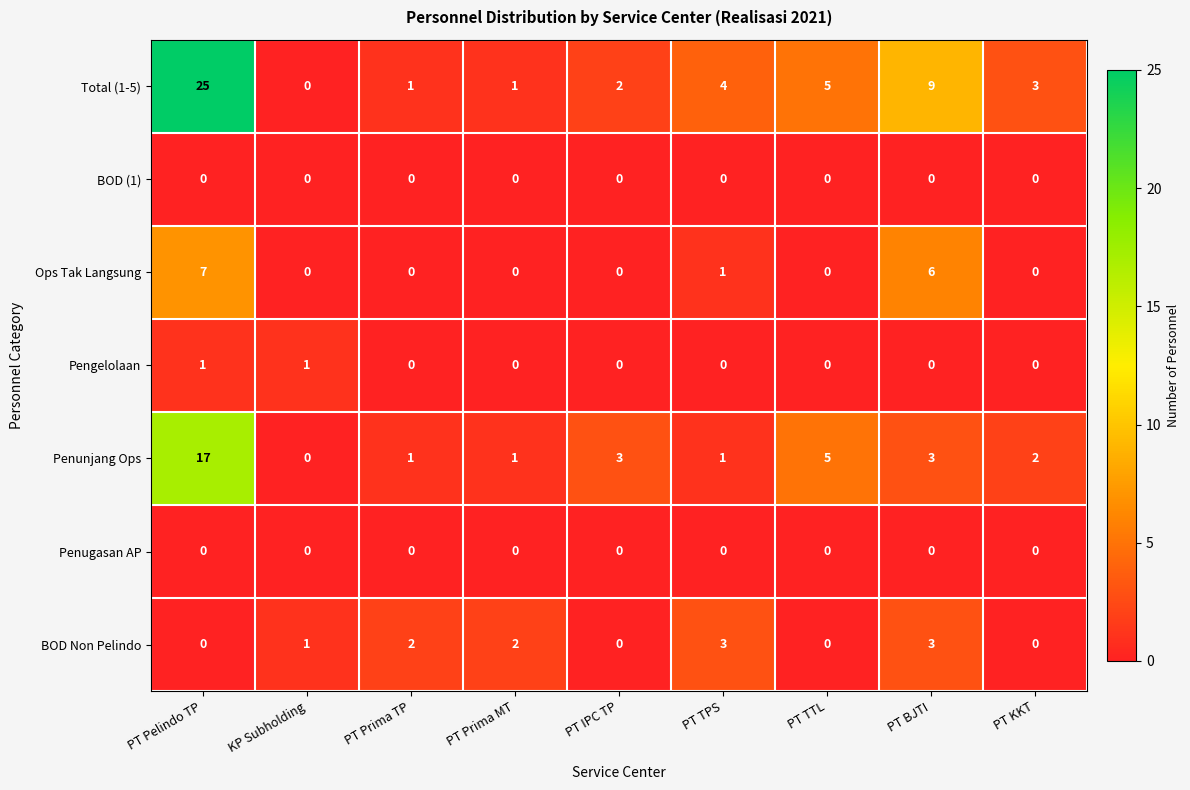

True or false: Ops Tak Langsung has a value of 2 at PT KKT.

False